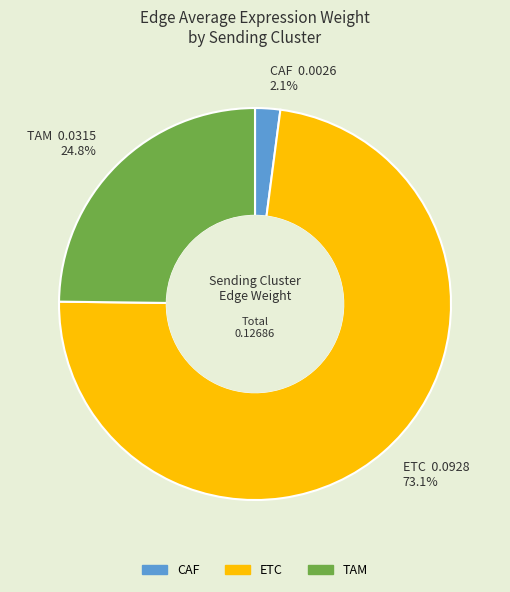

What portion of the pie excludes ETC?

26.9%